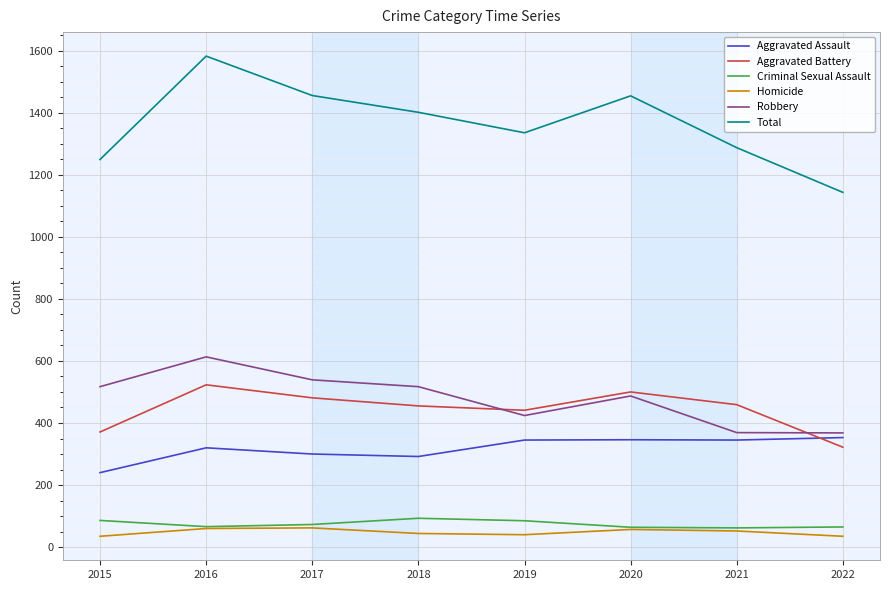

True or false: Total and Aggravated Assault intersect in this chart.

False